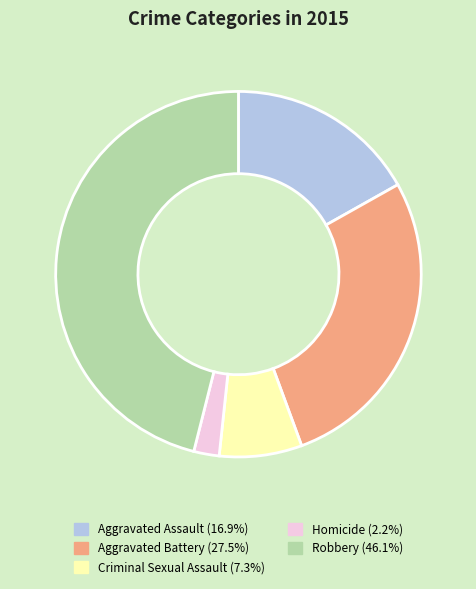

Approximately how many times larger is the value at Homicide compared to Aggravated Assault?

0.1